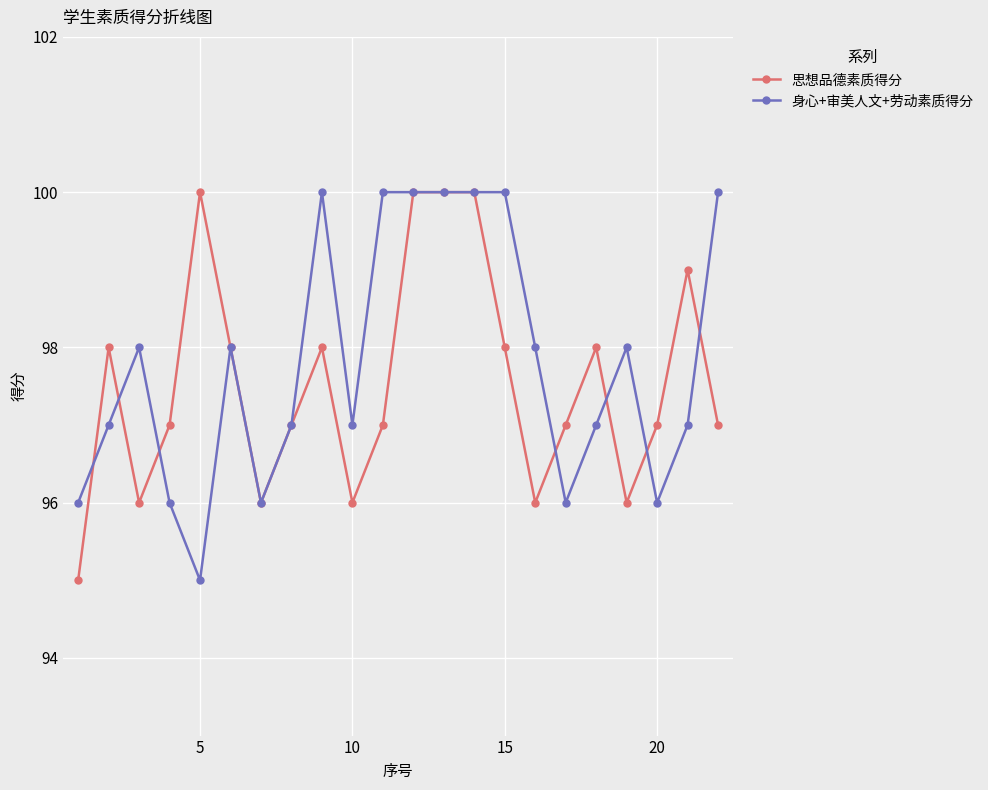

Rank the series by their average value, from lowest to highest.

思想品德素质得分, 身心+审美人文+劳动素质得分